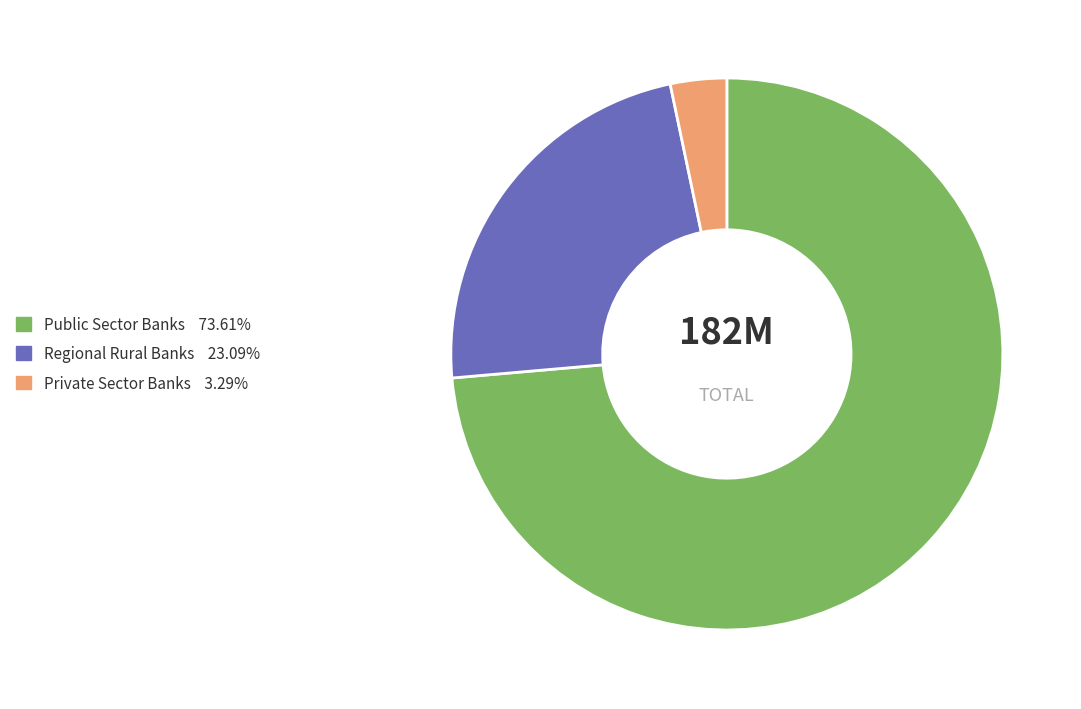

True or false: Public Sector Banks accounts for 62% of the total.

False